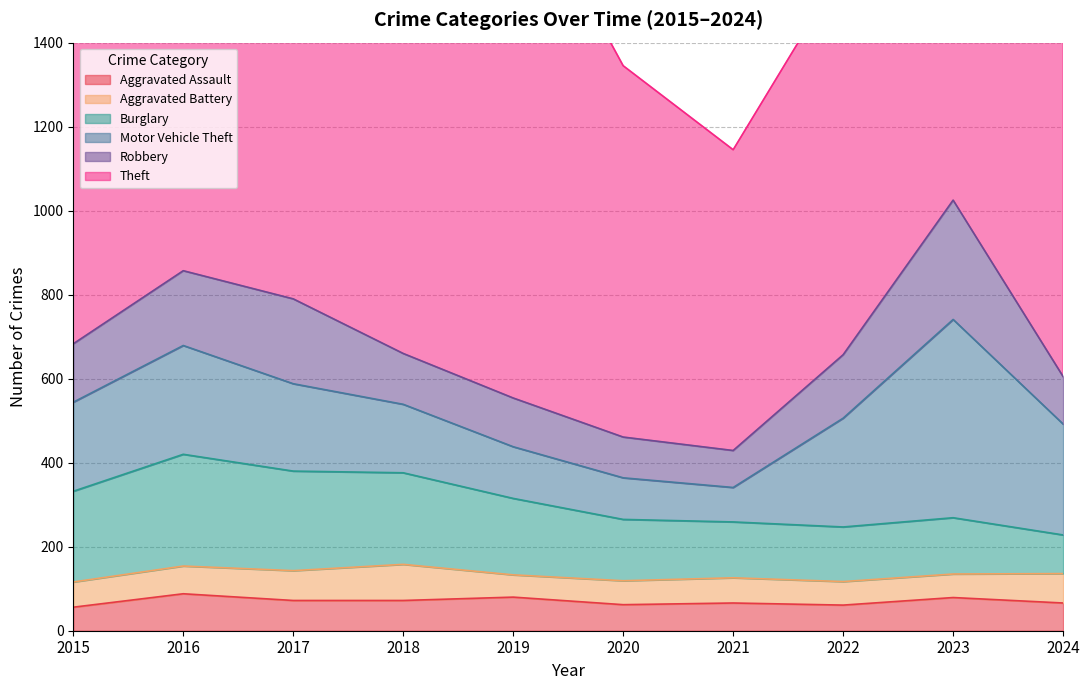

Is it true that Burglary equals 233 at 2020?

False